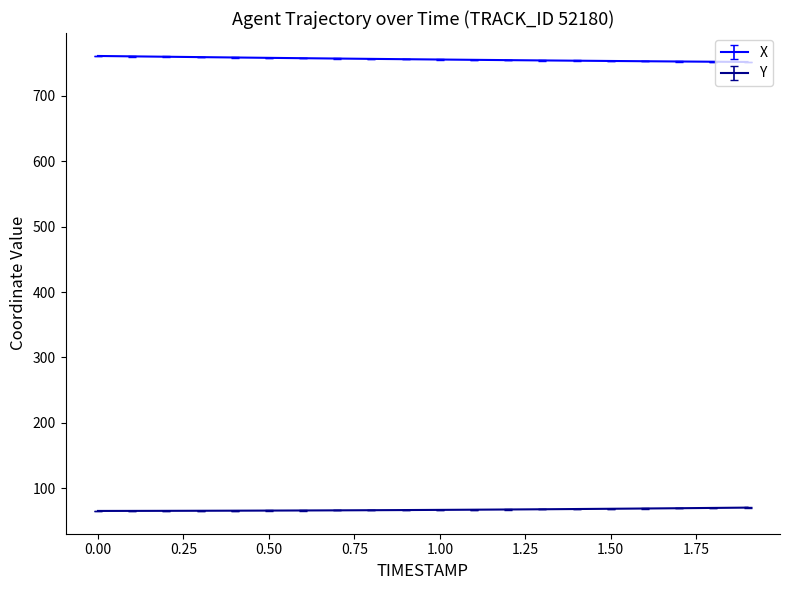

True or false: Y and X cross at least once.

False